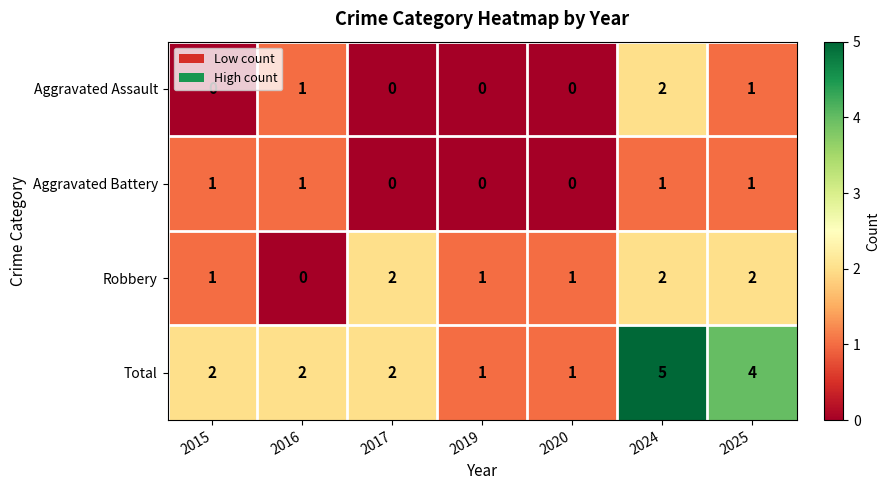

The value of Total at 2017 is 1. True or false?

False